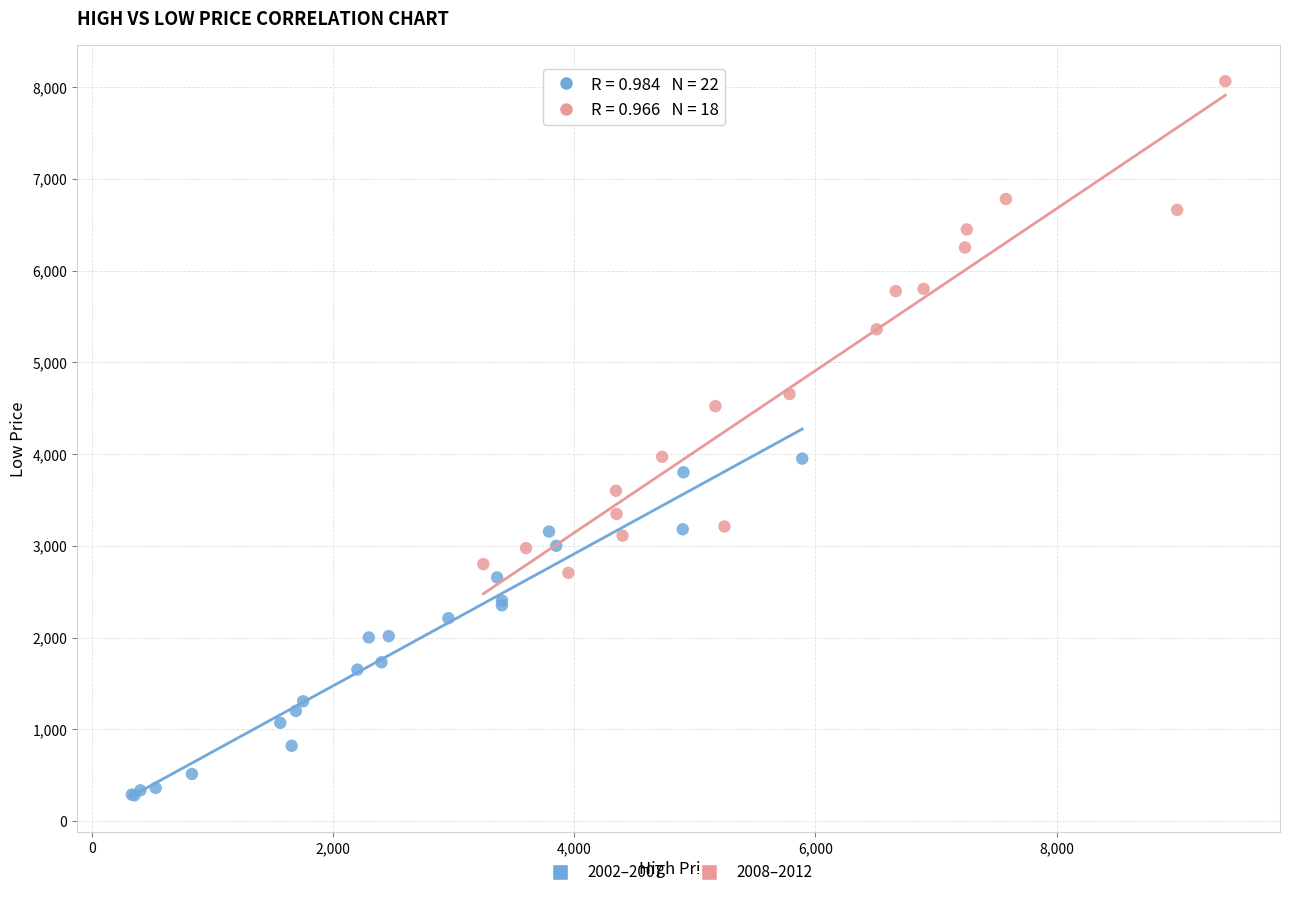

Which series contains the highest Y value?

2008–2012